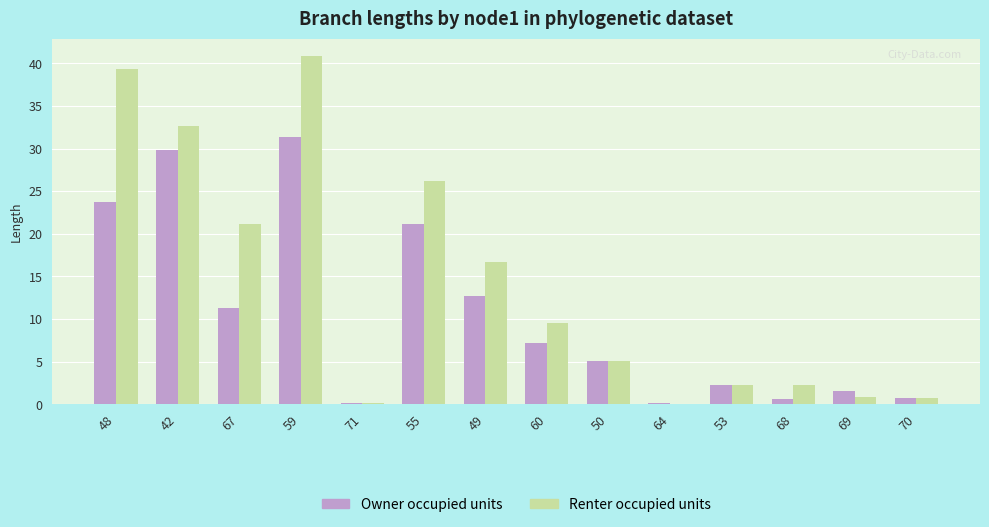

What is the total value across all series at 59?

72.2